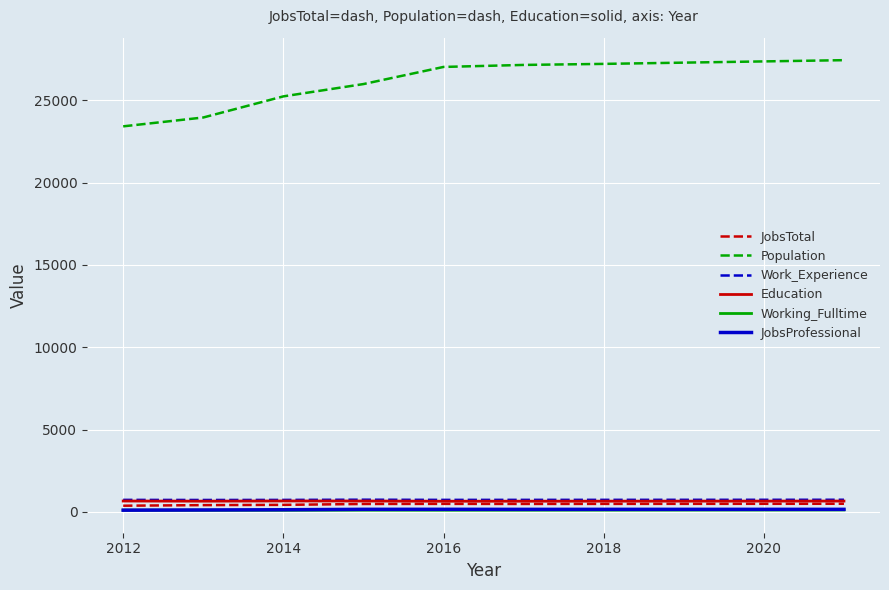

True or false: Population and Working_Fulltime intersect in this chart.

False